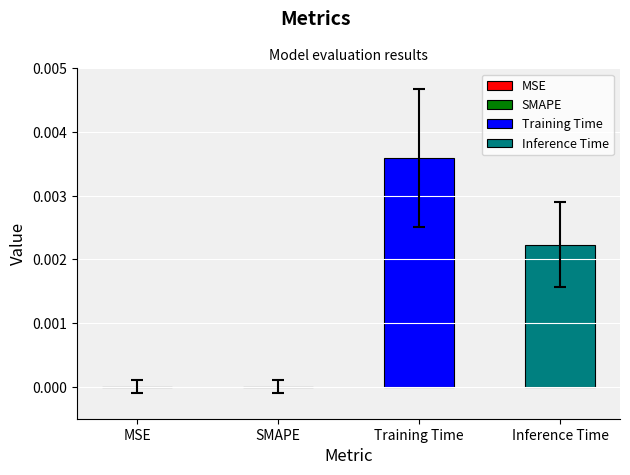

Does the chart contain stacked bars?

No